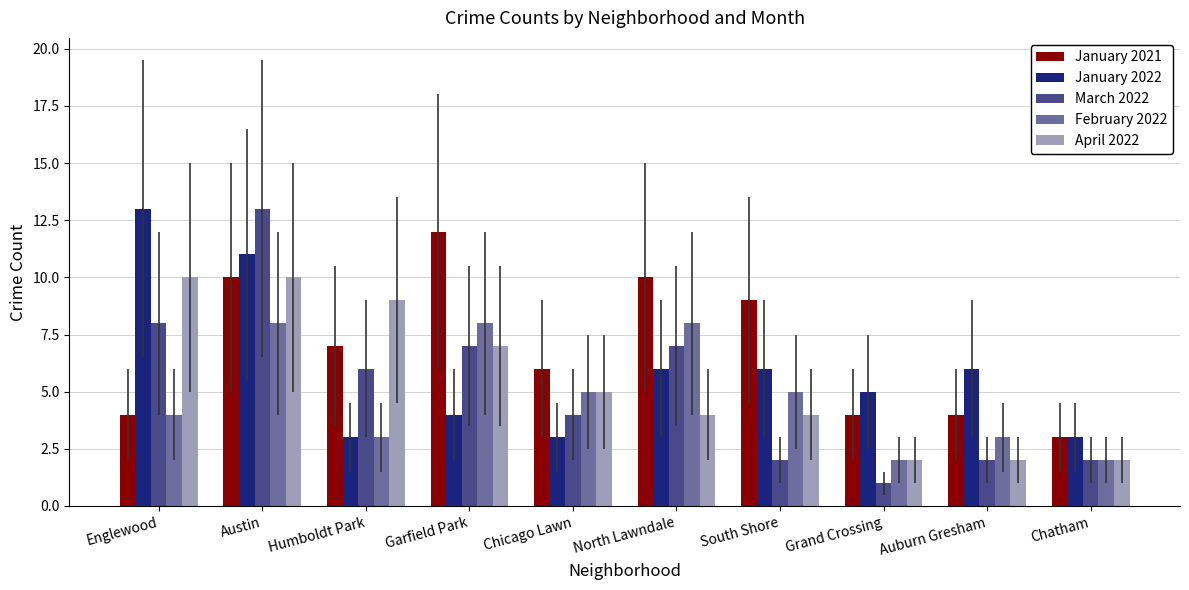

Is the value of April 2022 at Garfield Park greater than the value of March 2022 at Chicago Lawn?

Yes